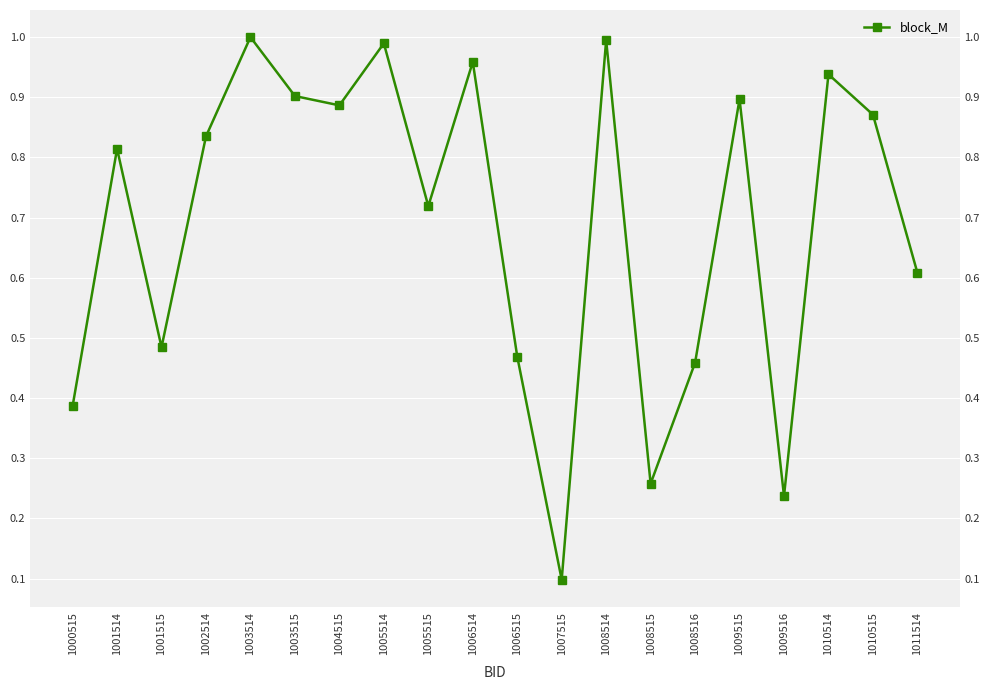

At which label is the value closest to 0?

1007515